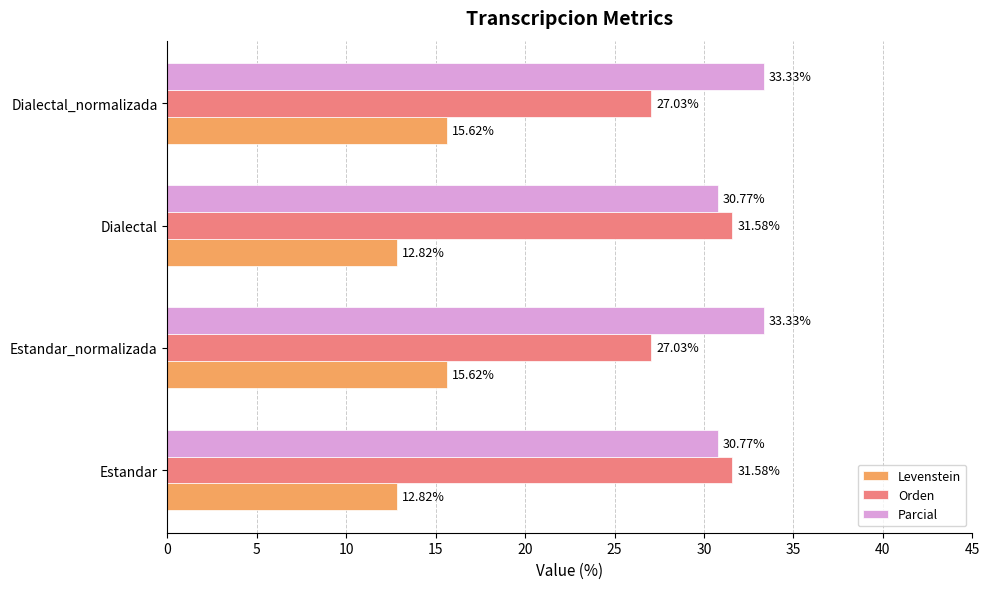

Rank the series at Estandar_normalizada from highest to lowest value.

Parcial, Orden, Levenstein